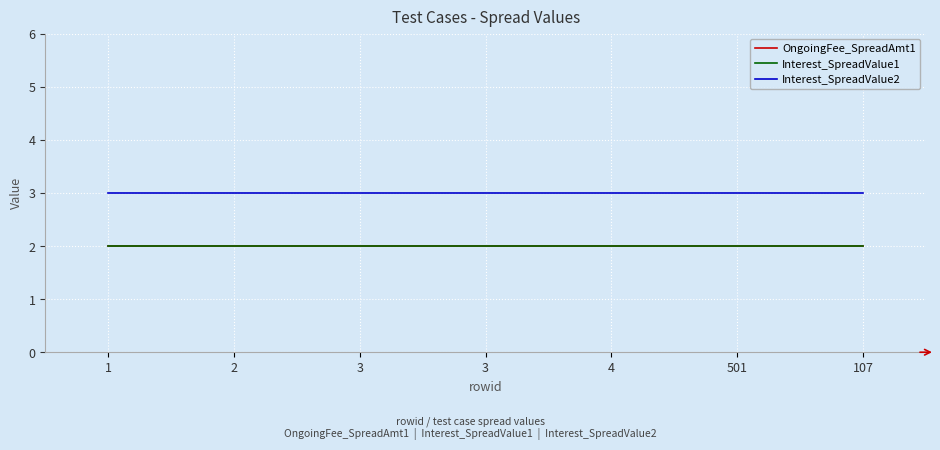

Reading left to right, extract all data points from this chart.

OngoingFee_SpreadAmt1: 2	2	2	2	2	2	2
Interest_SpreadValue1: 2	2	2	2	2	2	2
Interest_SpreadValue2: 3	3	3	3	3	3	3